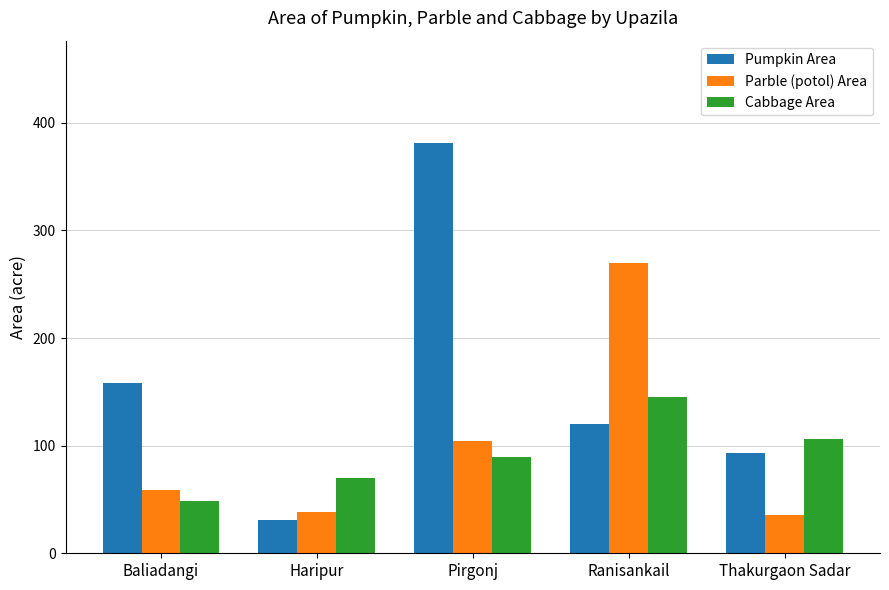

At which category does the chart reach its minimum across all series?

Haripur